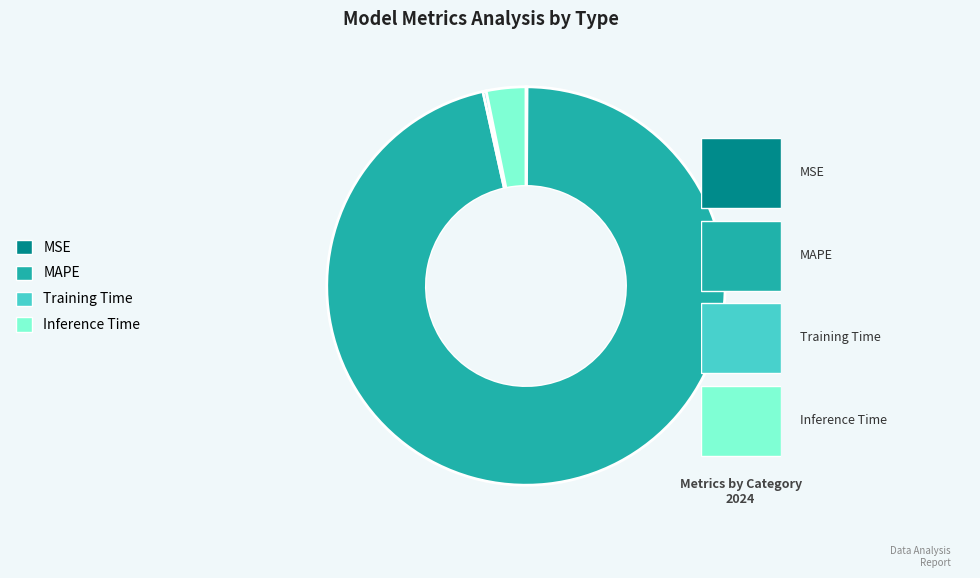

True or false: Inference Time accounts for 3% of the total.

True